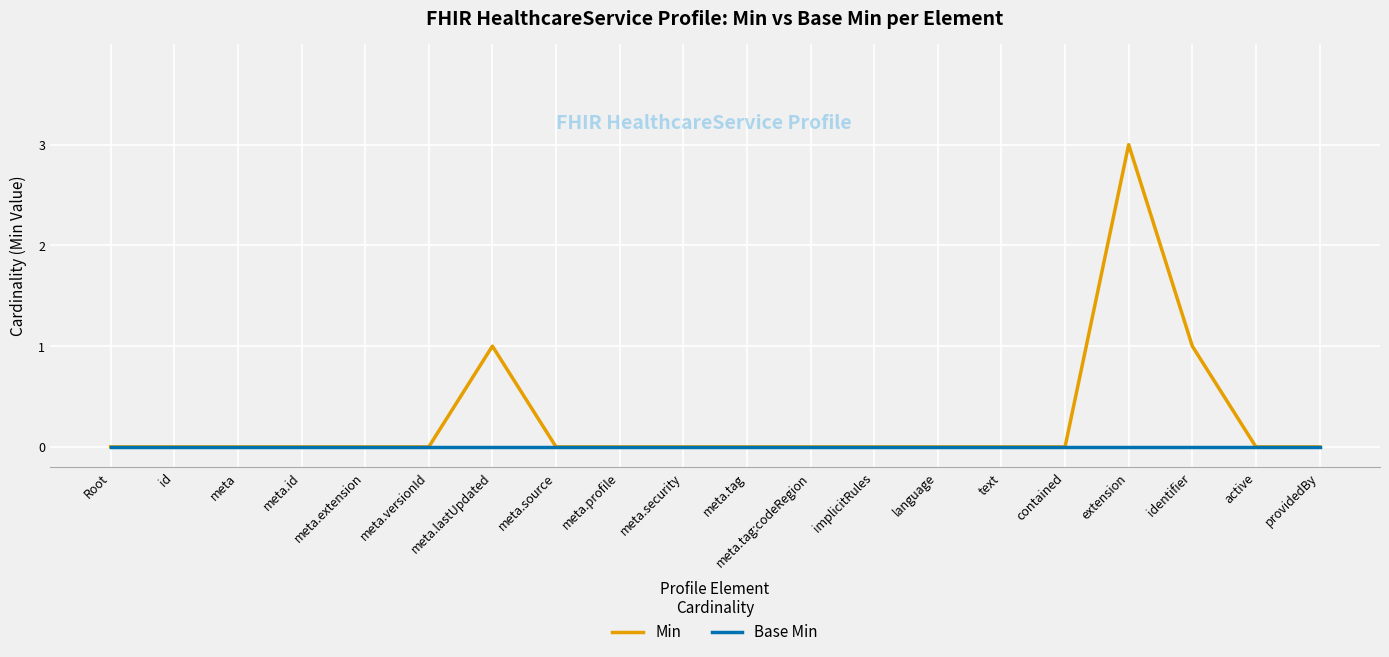

Which series has the largest total across all categories?

Min